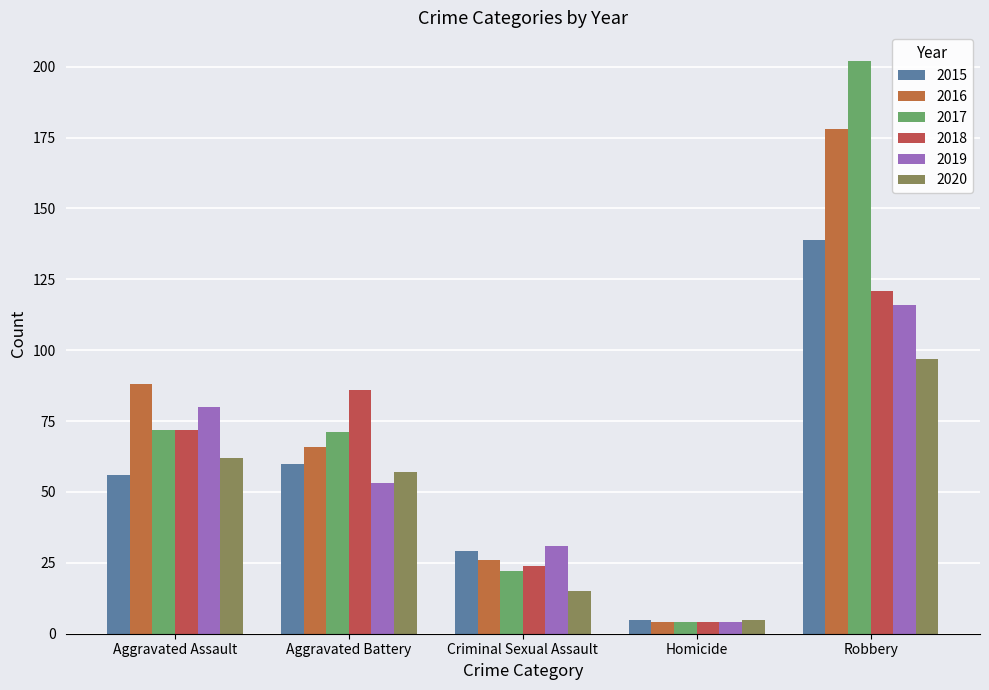

What is the approximate value of 2019 at Aggravated Assault, to the nearest 10?

80